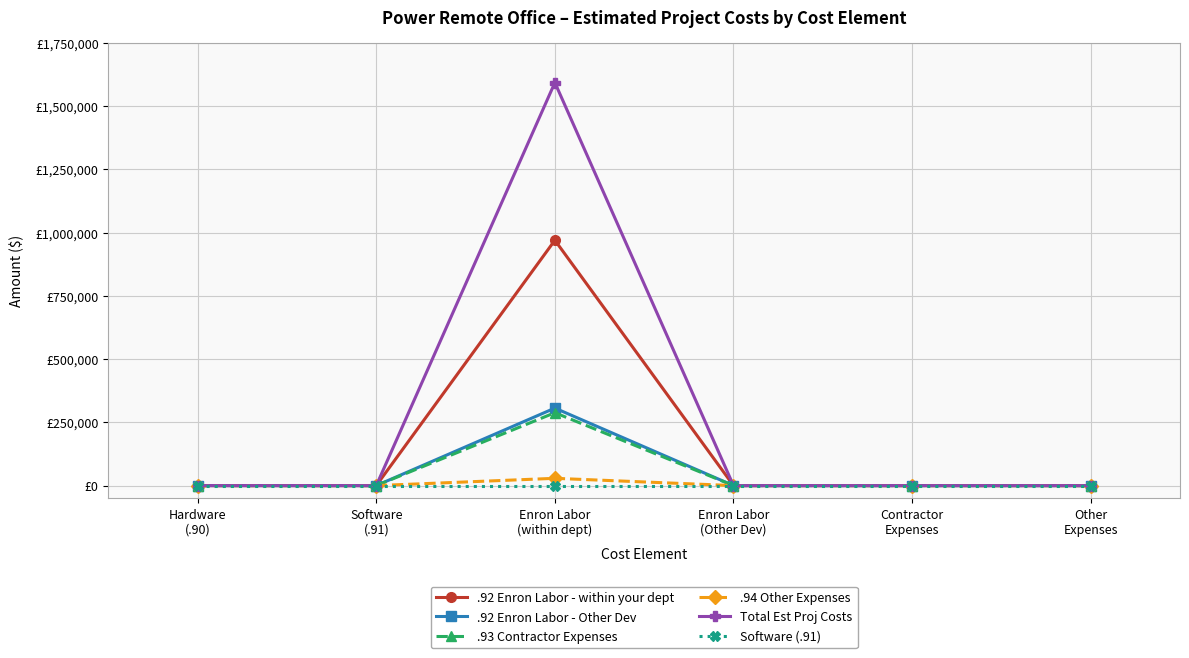

Does the chart have visible grid lines?

Yes